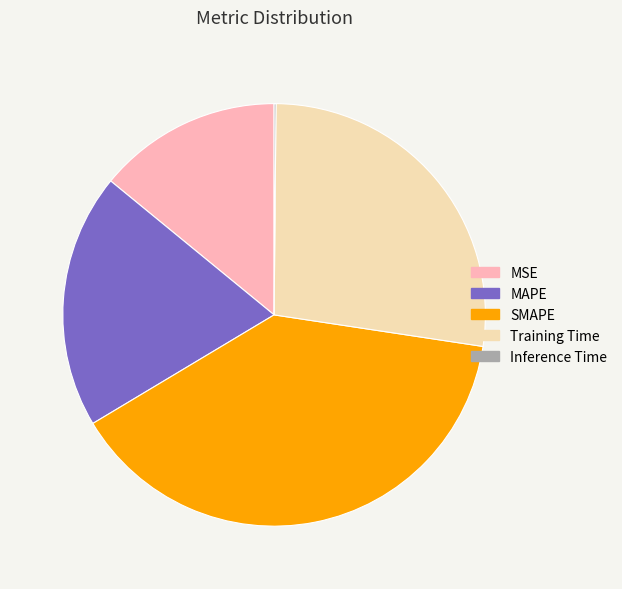

Does MAPE represent more than half of the total?

No